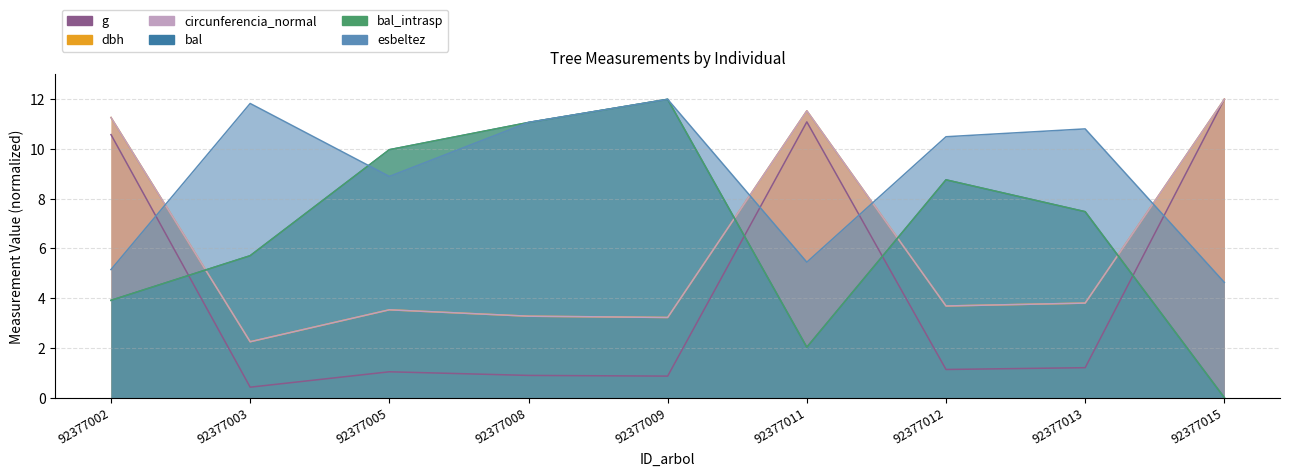

Between 92377012 and 92377009, which is larger?

92377012